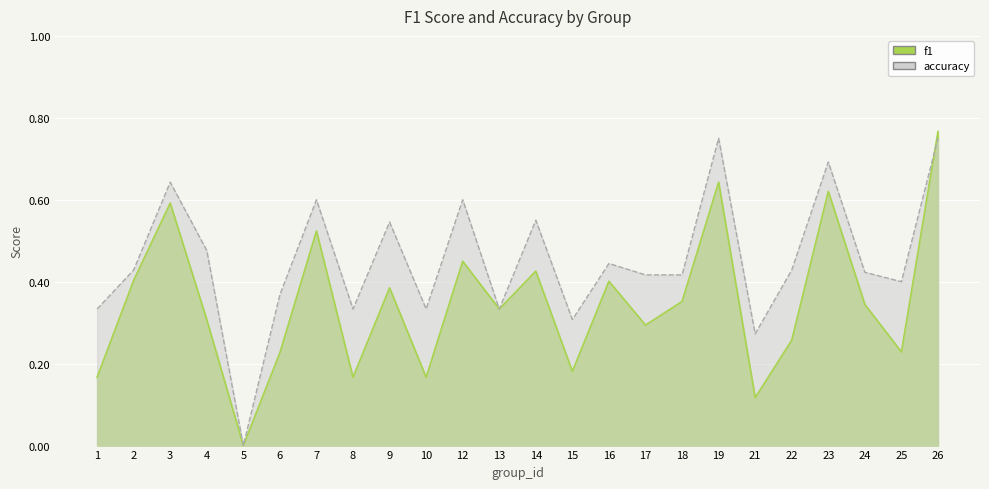

Reading left to right, what are all the values shown in this chart?

f1: 1=0.2	2=0.4	3=0.6	4=0.3	5=0.0	6=0.2	7=0.5	8=0.2	9=0.4	10=0.2	12=0.5	13=0.3	14=0.4	15=0.2	16=0.4	17=0.3	18=0.4	19=0.6	21=0.1	22=0.3	23=0.6	24=0.3	25=0.2	26=0.8
accuracy: 1=0.3	2=0.4	3=0.6	4=0.5	5=0.0	6=0.4	7=0.6	8=0.3	9=0.5	10=0.3	12=0.6	13=0.3	14=0.6	15=0.3	16=0.4	17=0.4	18=0.4	19=0.8	21=0.3	22=0.4	23=0.7	24=0.4	25=0.4	26=0.8